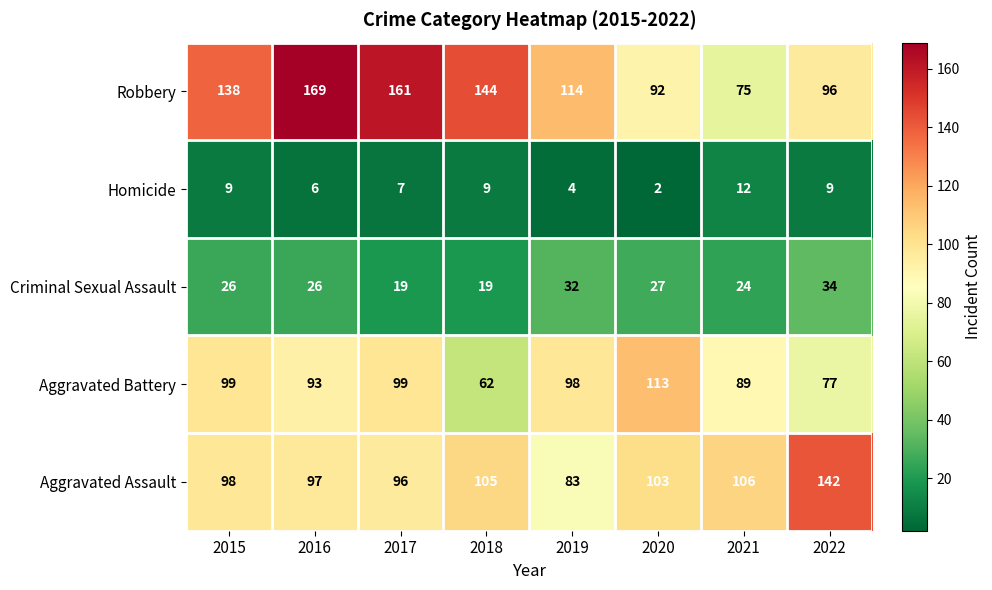

What is the total value across all series at 2021?

306